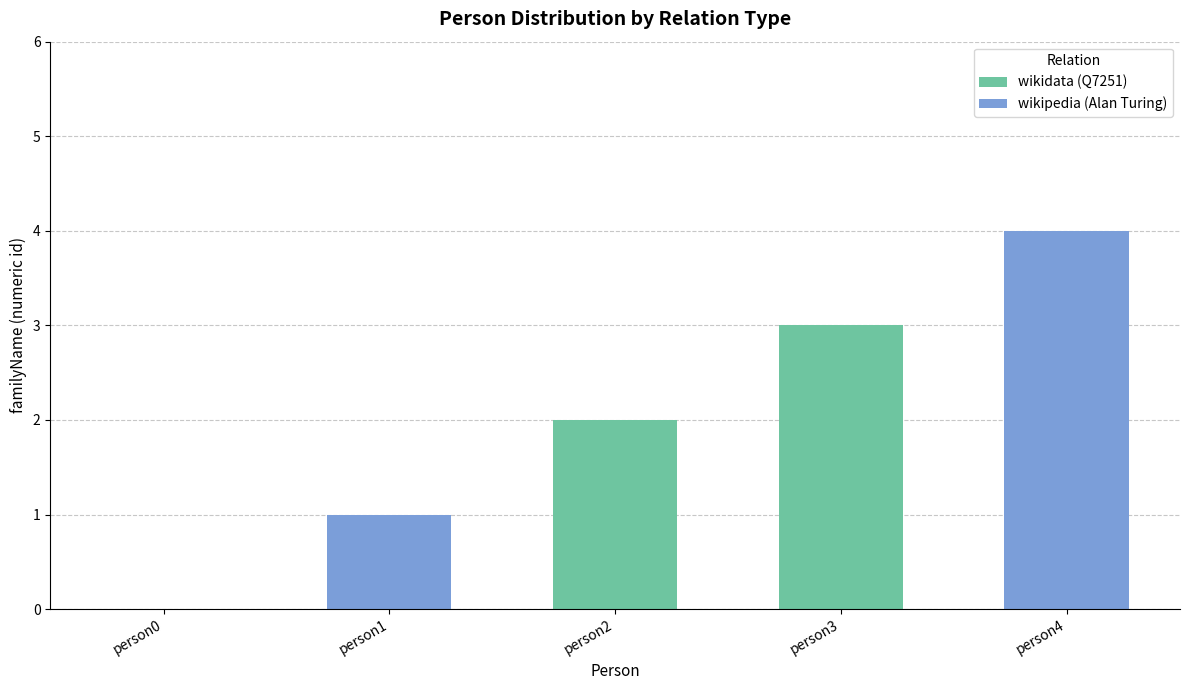

Count the number of categories in the chart.

5